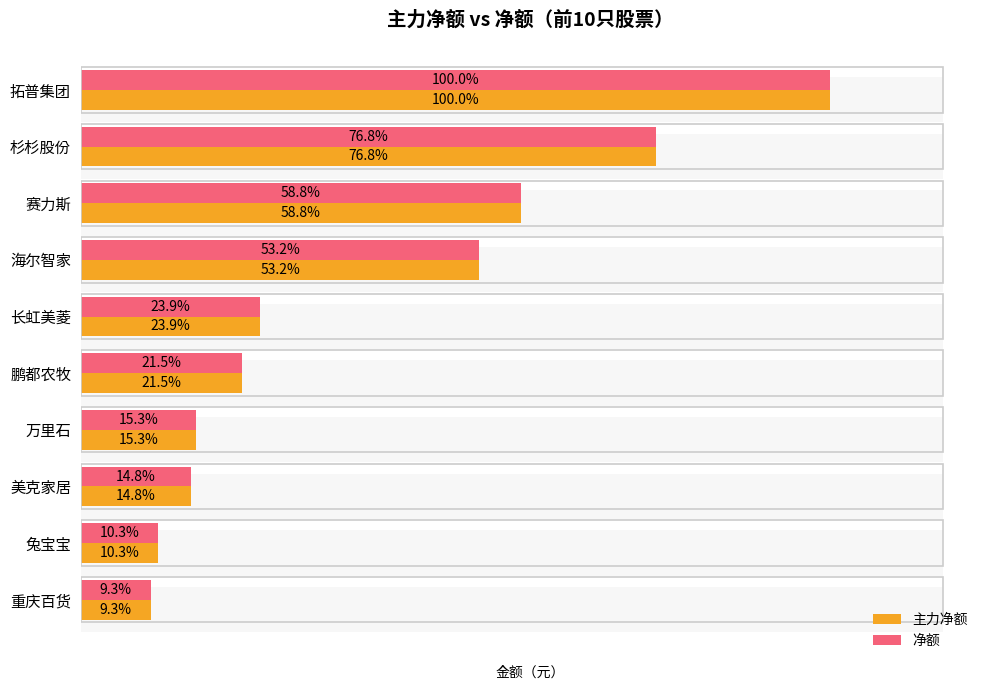

Rank the series at 兔宝宝 from lowest to highest value.

主力净额, 净额